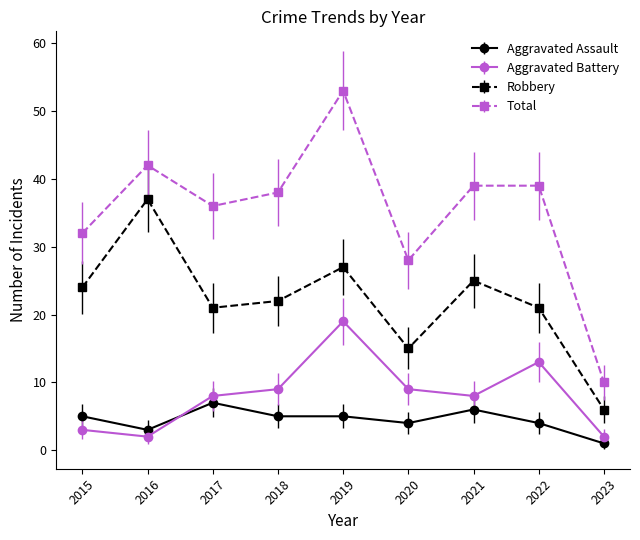

What is the highest value of the Total series?

53